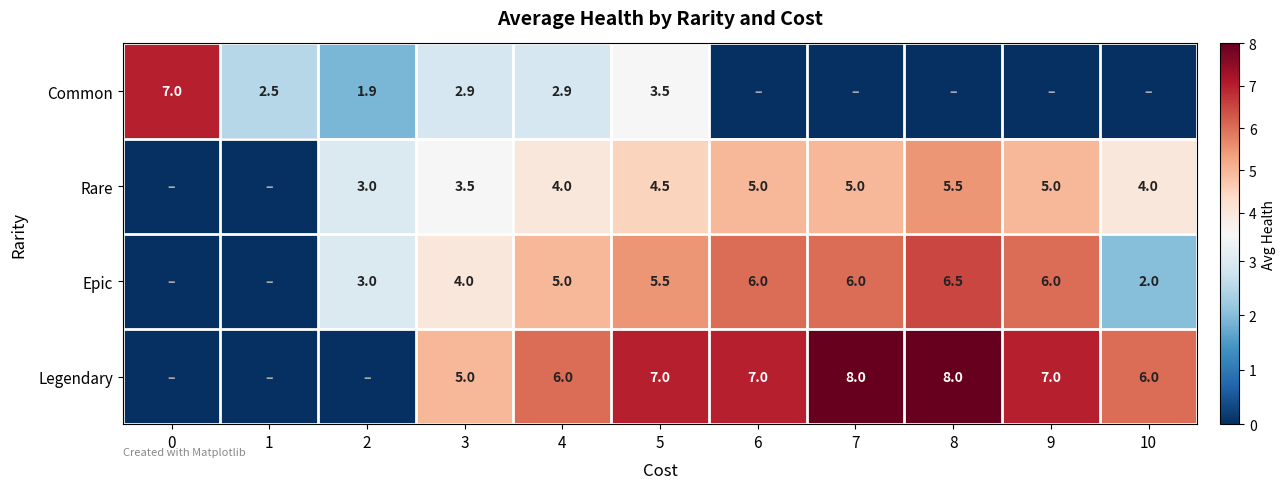

Rank the series at 4 from lowest to highest value.

Common, Rare, Epic, Legendary